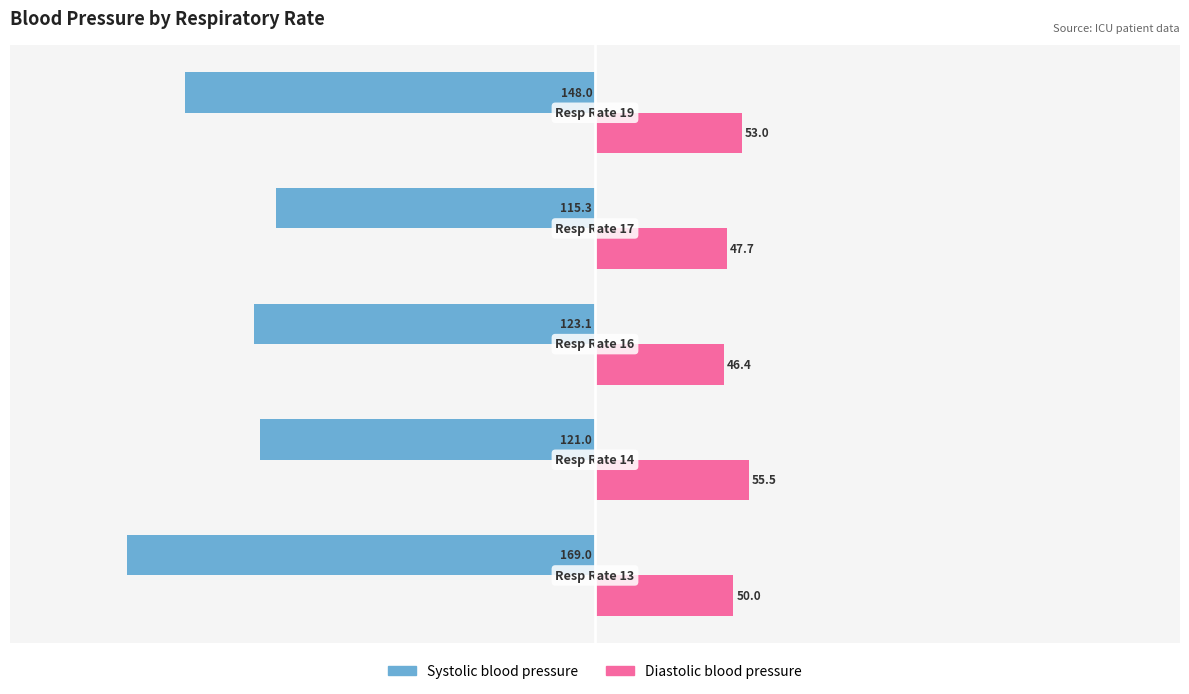

List the series in order of their overall mean, highest first.

Diastolic blood pressure, Systolic blood pressure